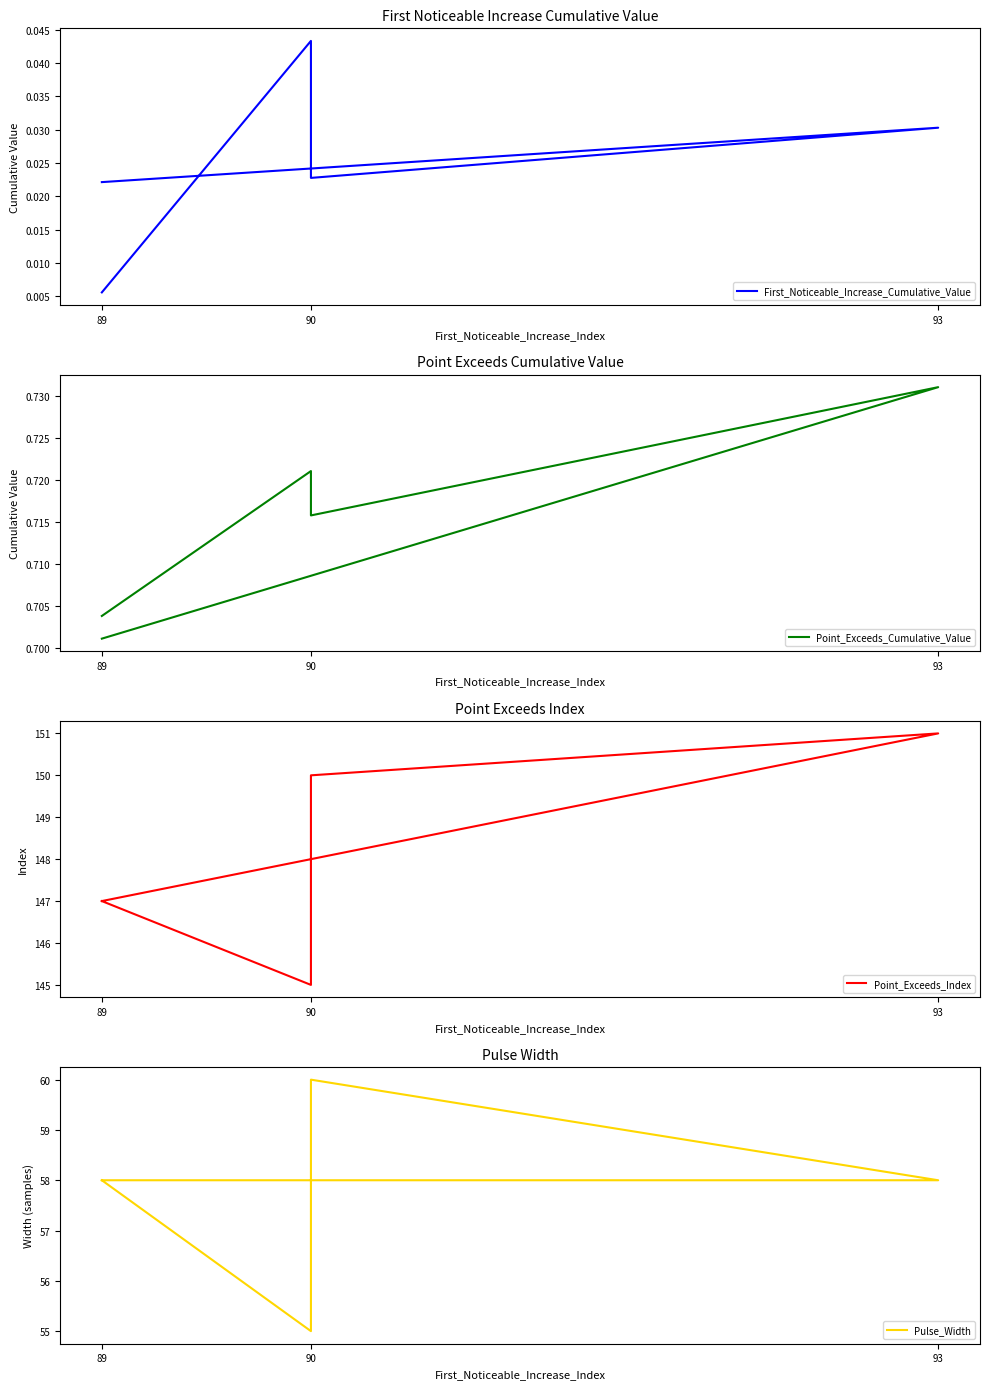

The value of Point_Exceeds_Cumulative_Value at 93 is 1.1. True or false?

False